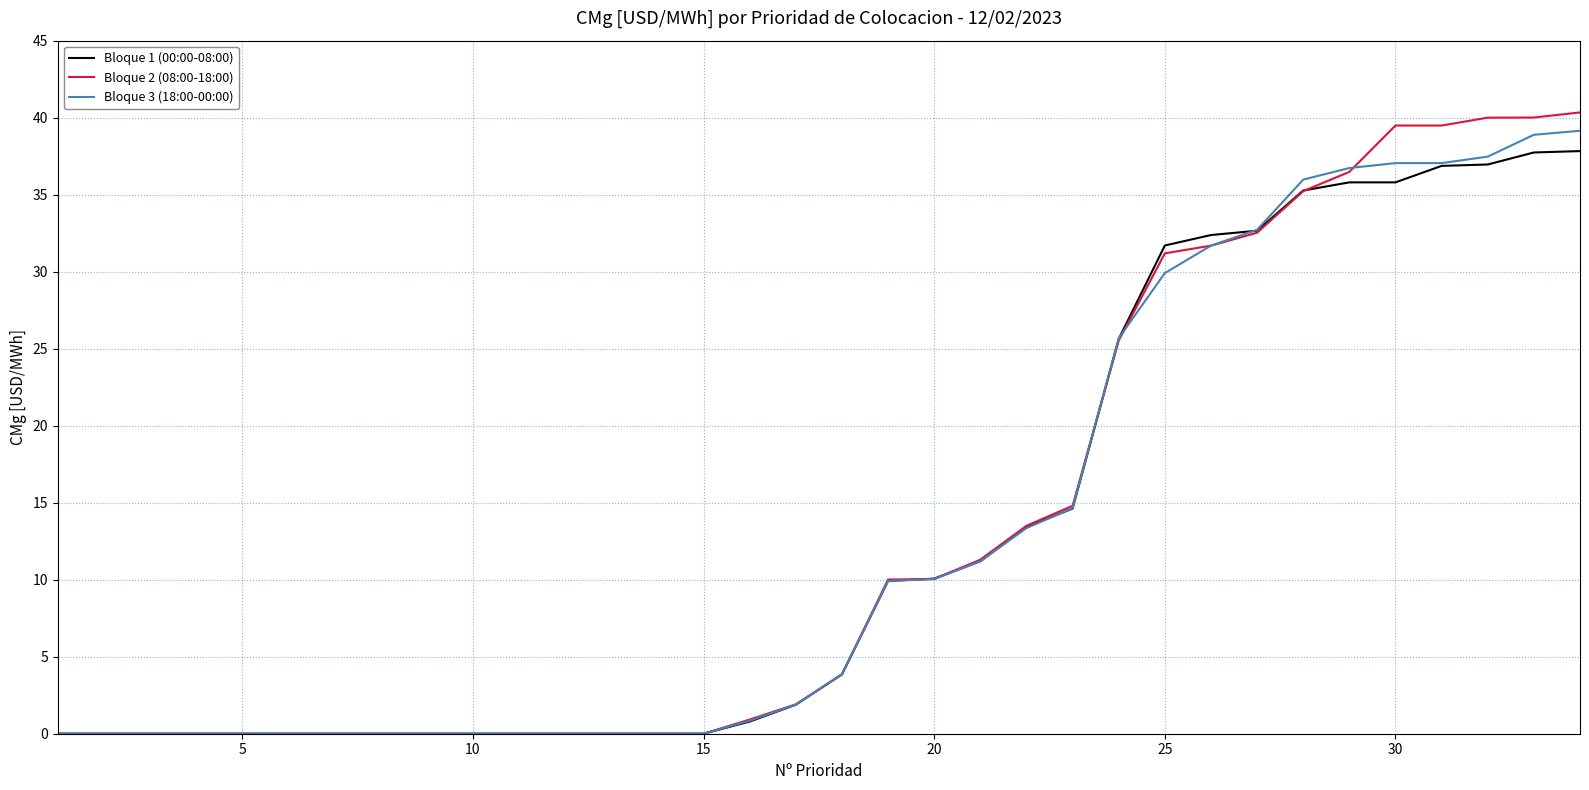

Which series has the largest range (max minus min)?

Bloque 2 (08:00-18:00)